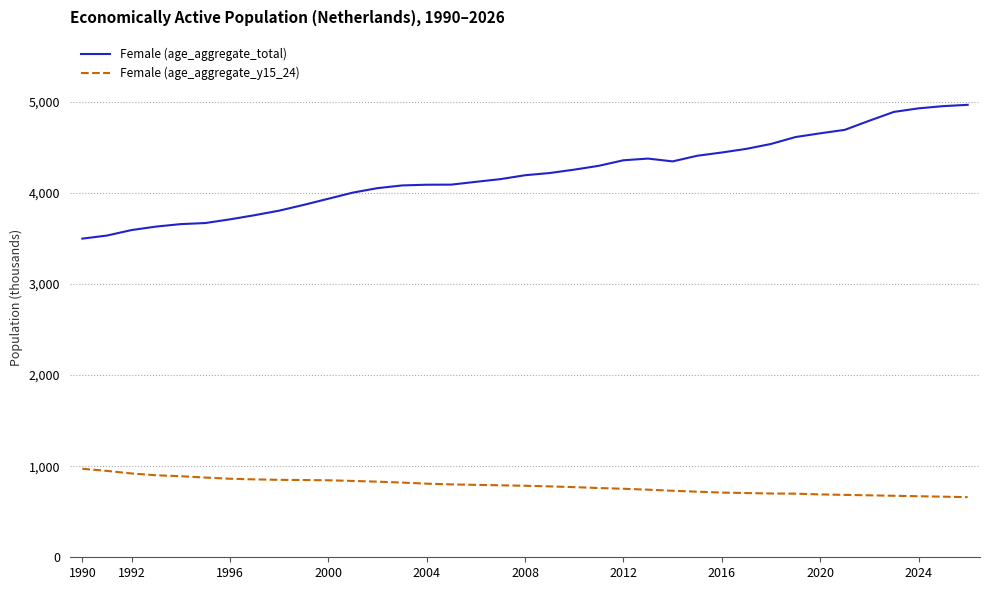

Which series has the largest total across all categories?

Female (age_aggregate_total)